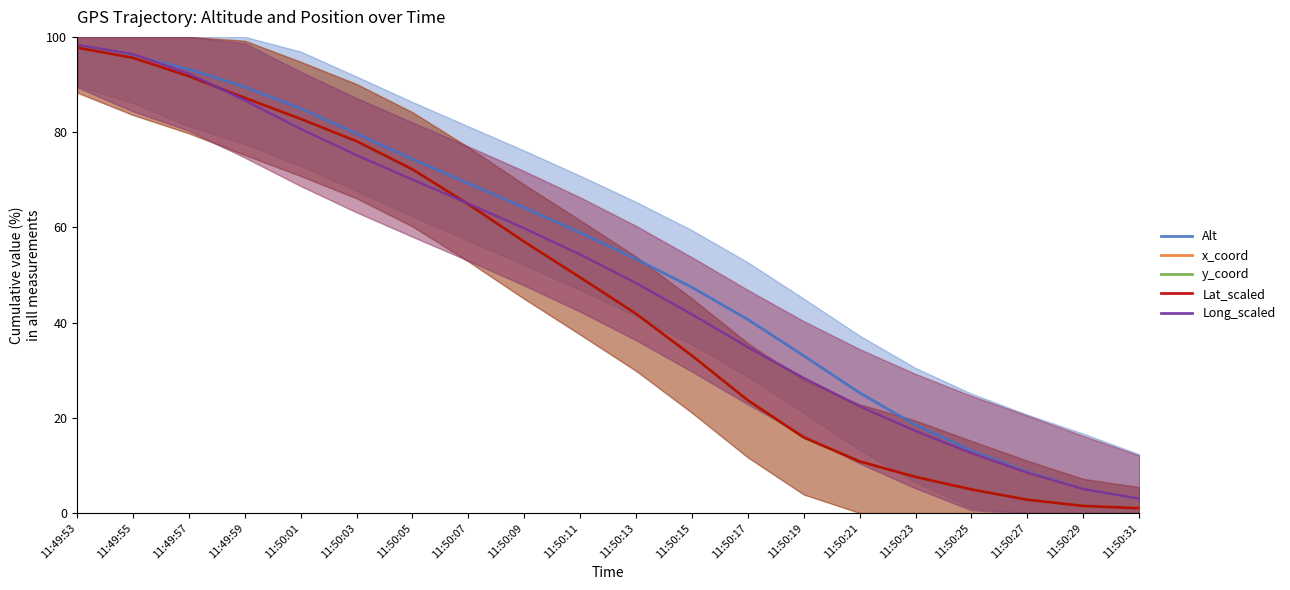

Is the value of Lat_scaled at 11:50:23 greater than the value of x_coord at 11:50:09?

No